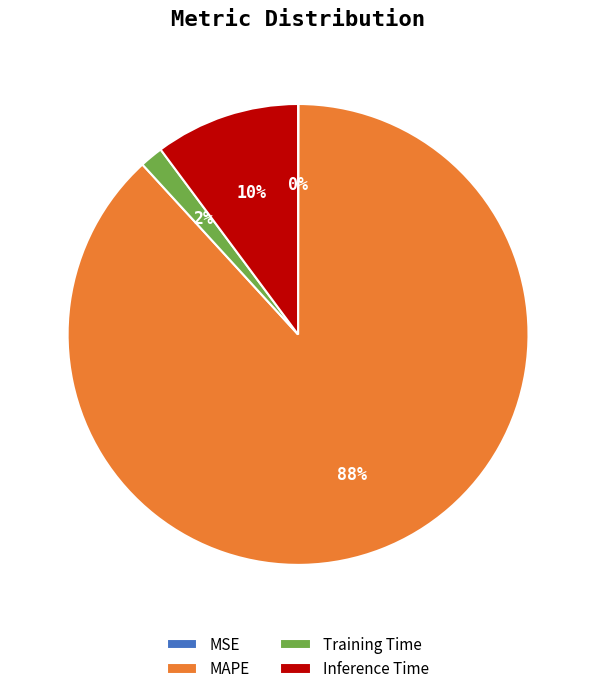

To the nearest percent, what percentage of the pie is MAPE?

88%